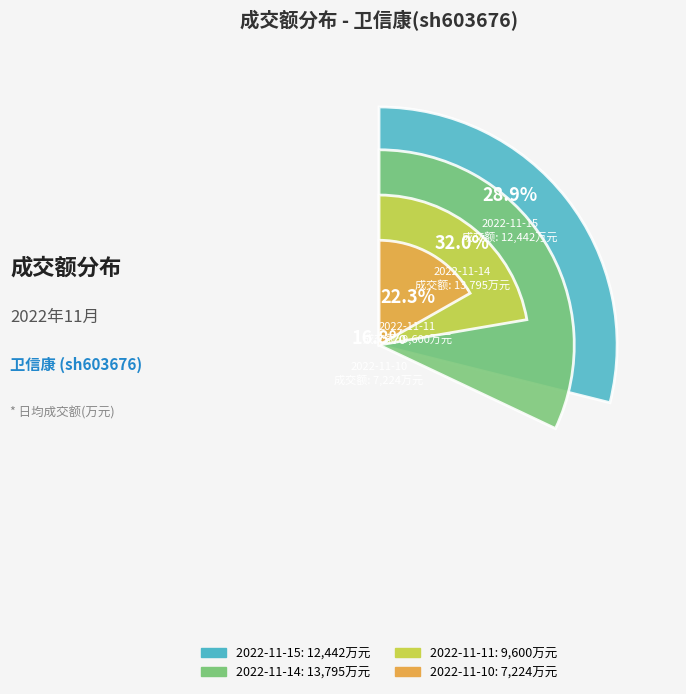

How many segments does this pie chart have?

4